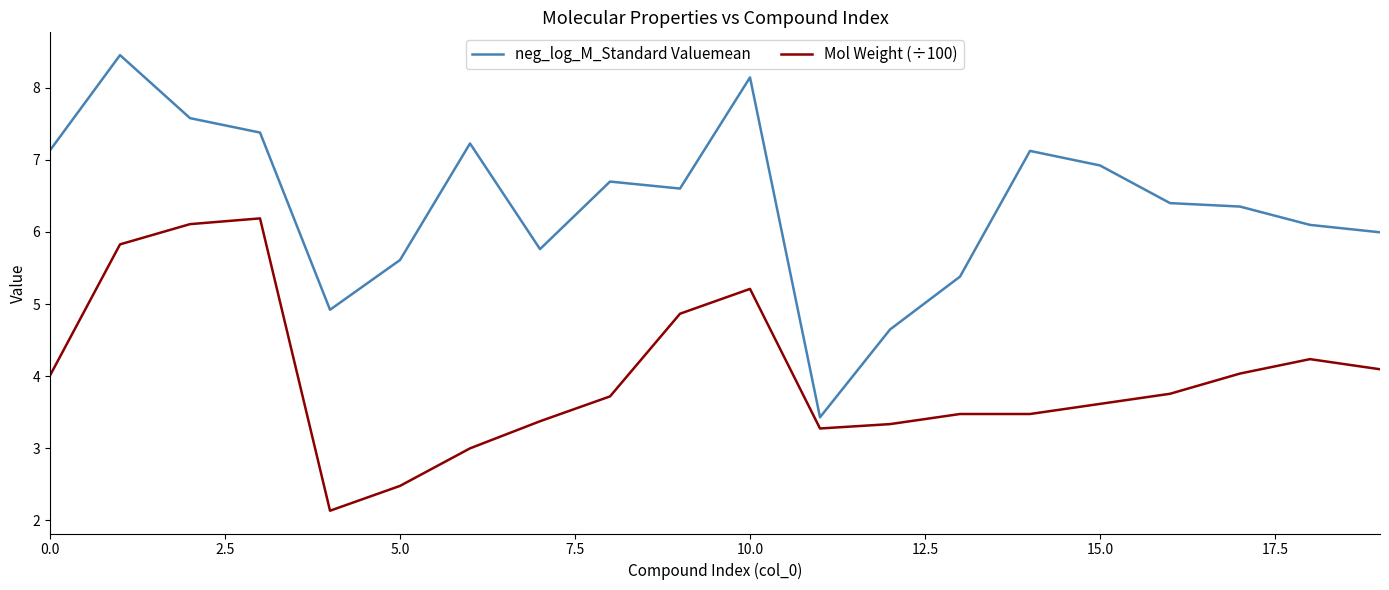

What is the average value of the Mol Weight (÷100) series?

4.0